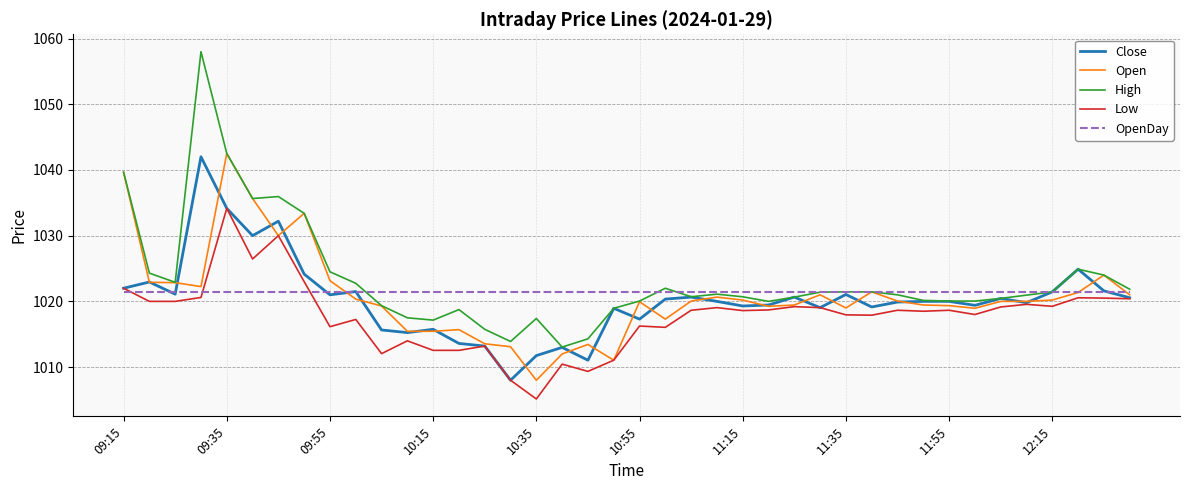

Does the chart have visible grid lines?

Yes